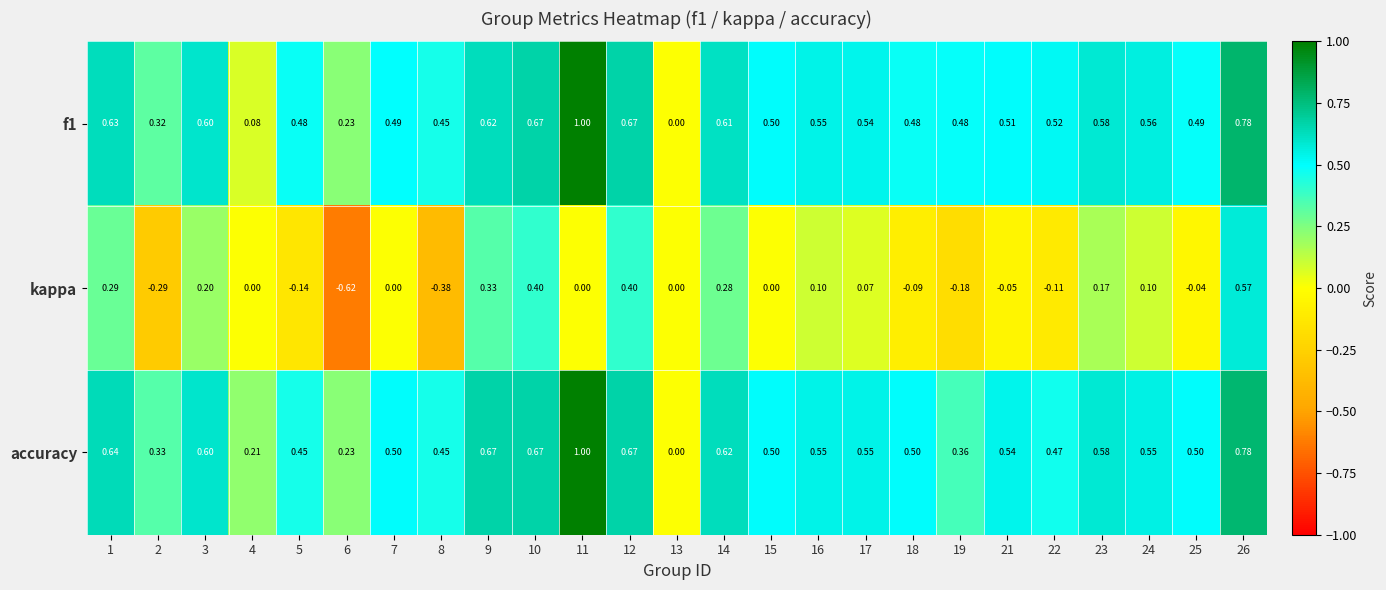

Which series has the largest total across all categories?

accuracy